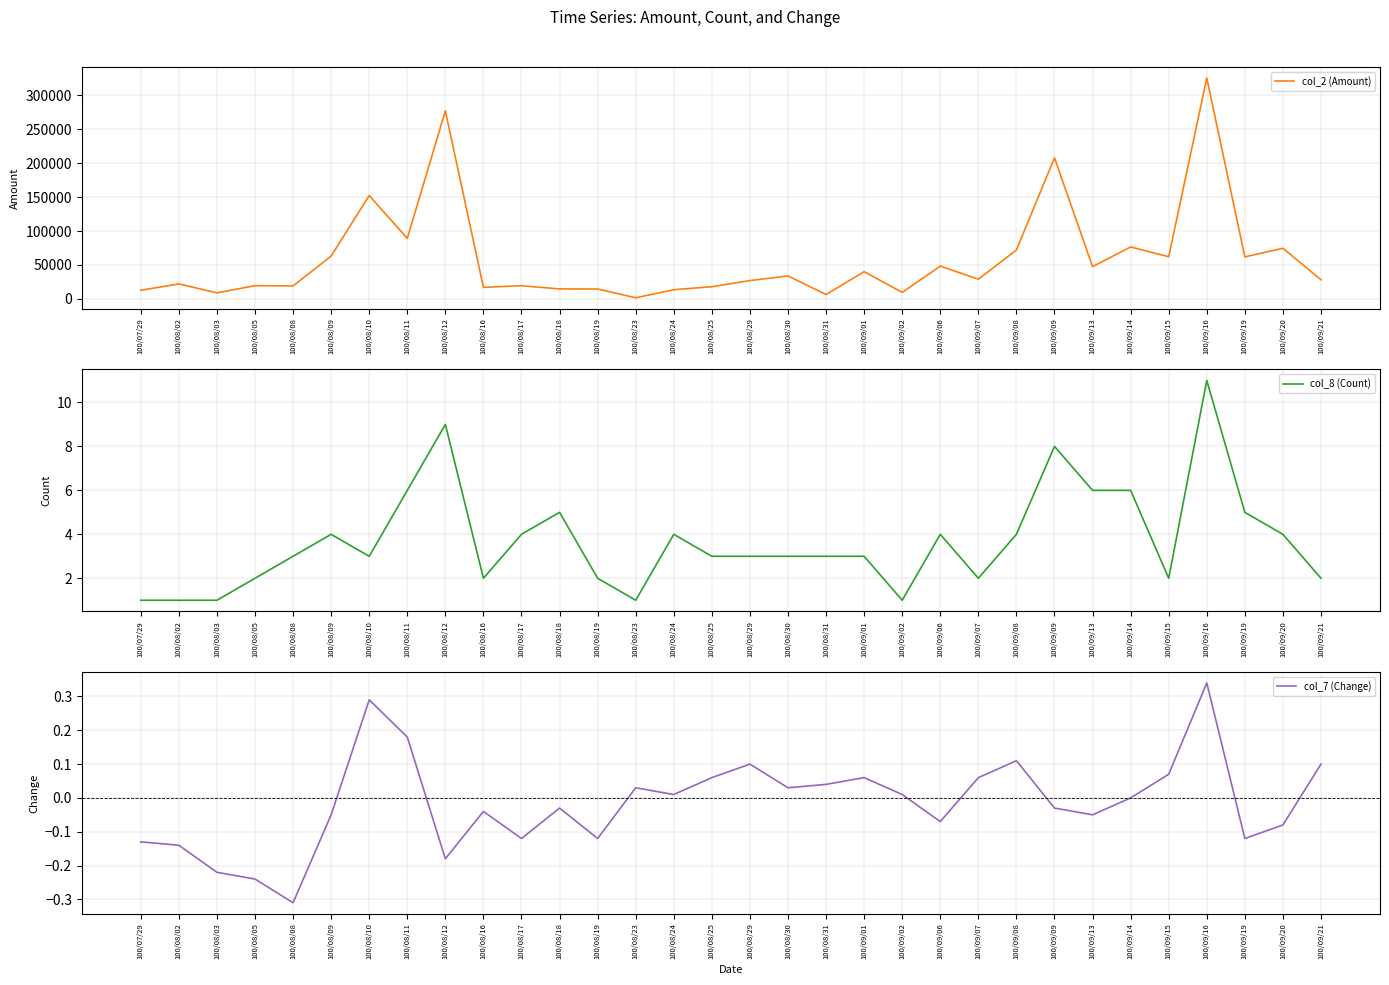

What is the label of the 6th point from the left?

100/08/09